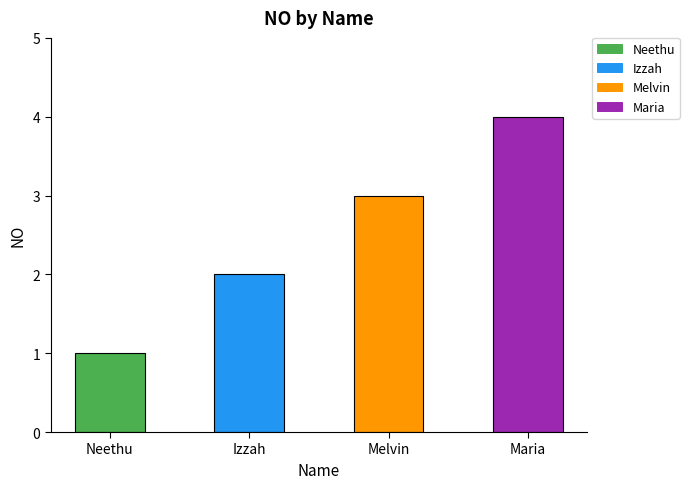

What is the minimum value shown in the chart?

1